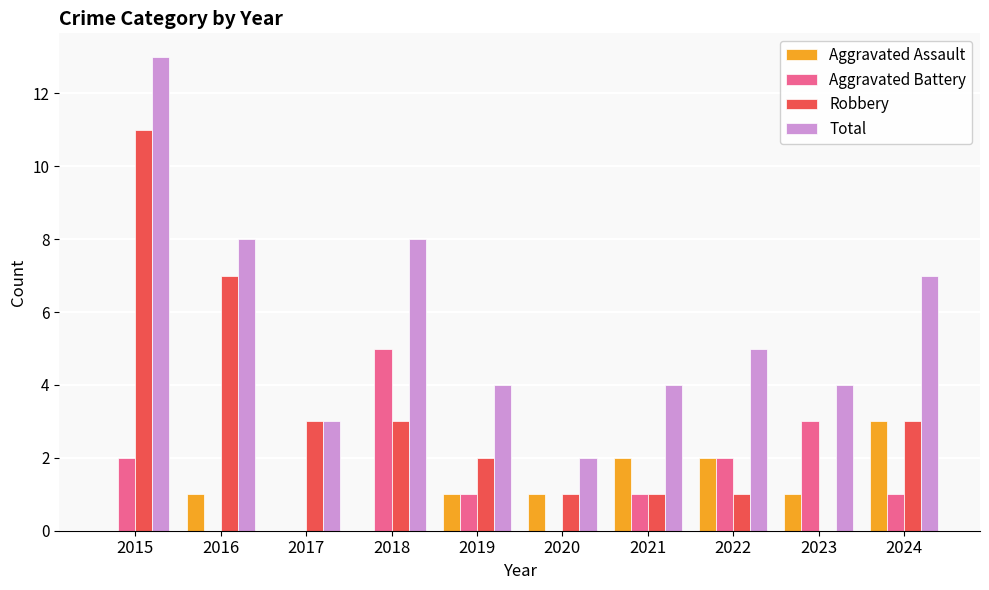

What are all the series names shown in the legend?

Aggravated Assault, Aggravated Battery, Robbery, Total